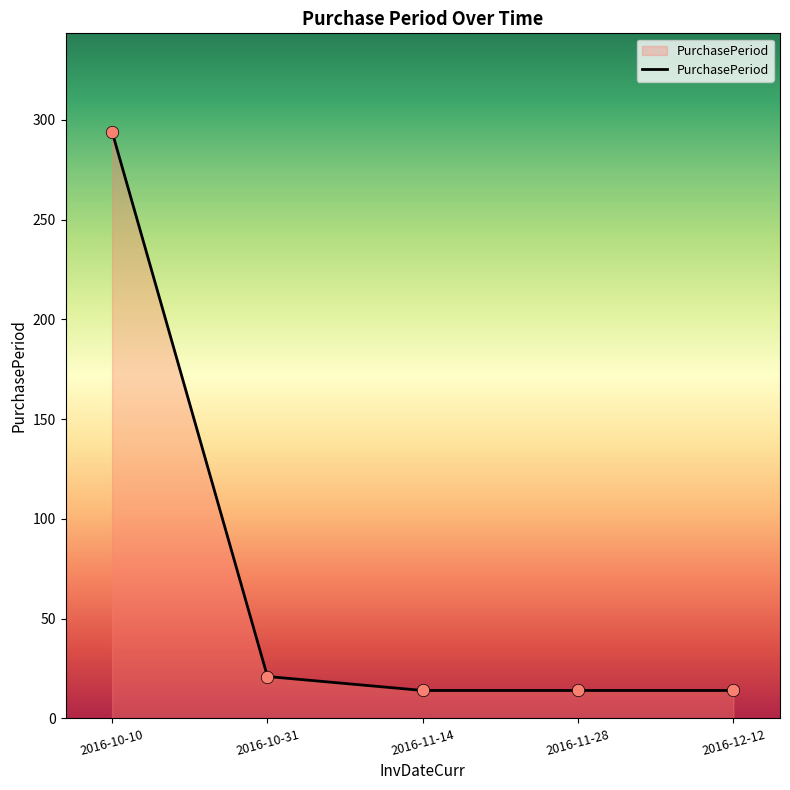

Which has a higher value, 2016-11-28 or 2016-10-10?

2016-10-10